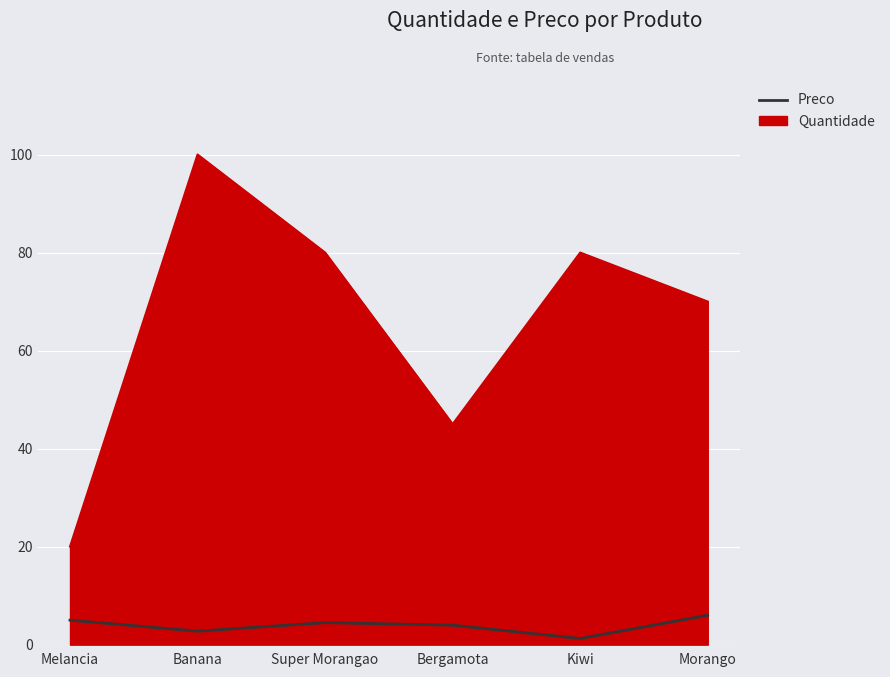

Which series changed the most between Bergamota and Kiwi?

Quantidade